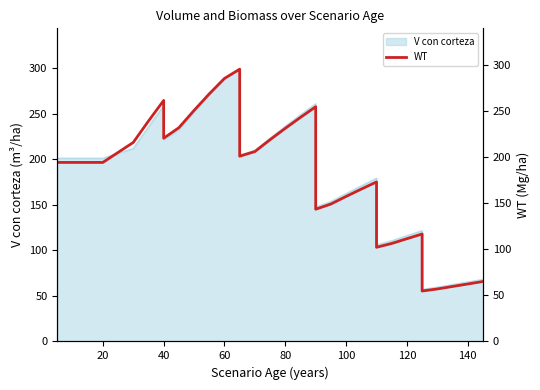

Reading left to right, what are all the values shown in this chart?

194.3	194.3	194.3	194.3	194.3	194.3	216.0	239.2	261.6	220.6	232.0	250.8	268.7	285.5	295.5	201.1	206.1	219.0	231.3	243.2	254.7	143.5	149.2	157.4	165.4	173.1	102.2	106.3	111.5	116.6	54.8	57.0	59.7	62.4	65.0